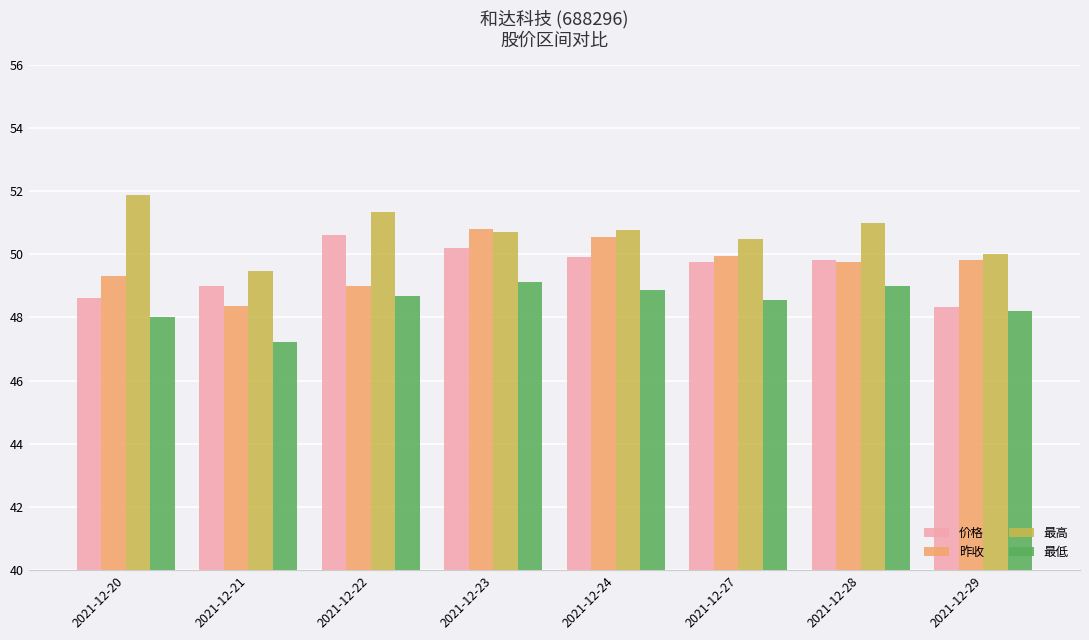

What is the total value across all series at 2021-12-29?

196.4